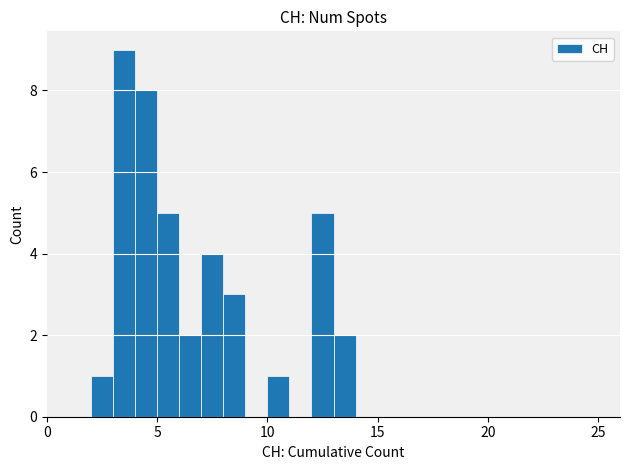

Read against the x-axis, roughly where is the centre of the tallest bar?

3.5